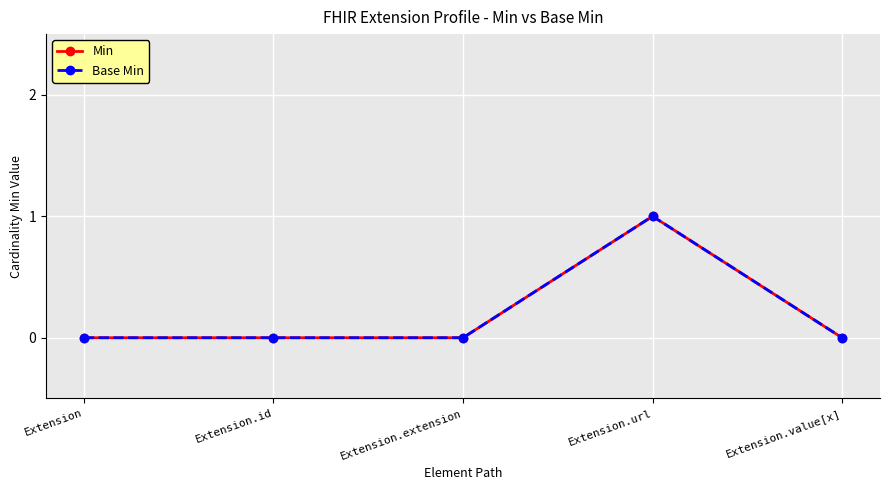

Does the chart have visible grid lines?

Yes